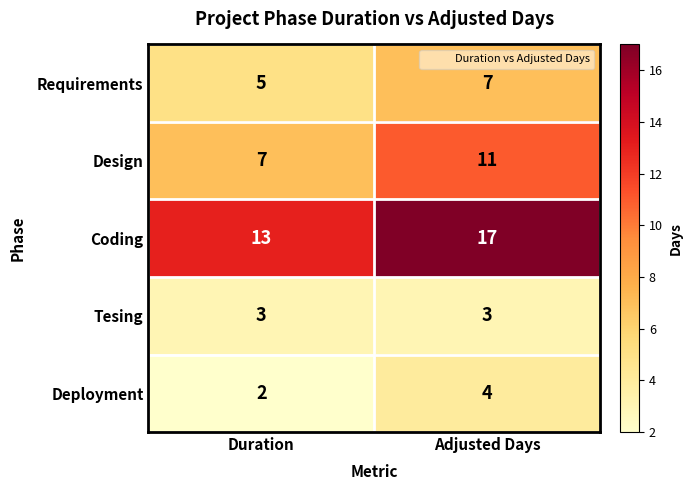

What is the spread (max minus min) of values at Duration?

11